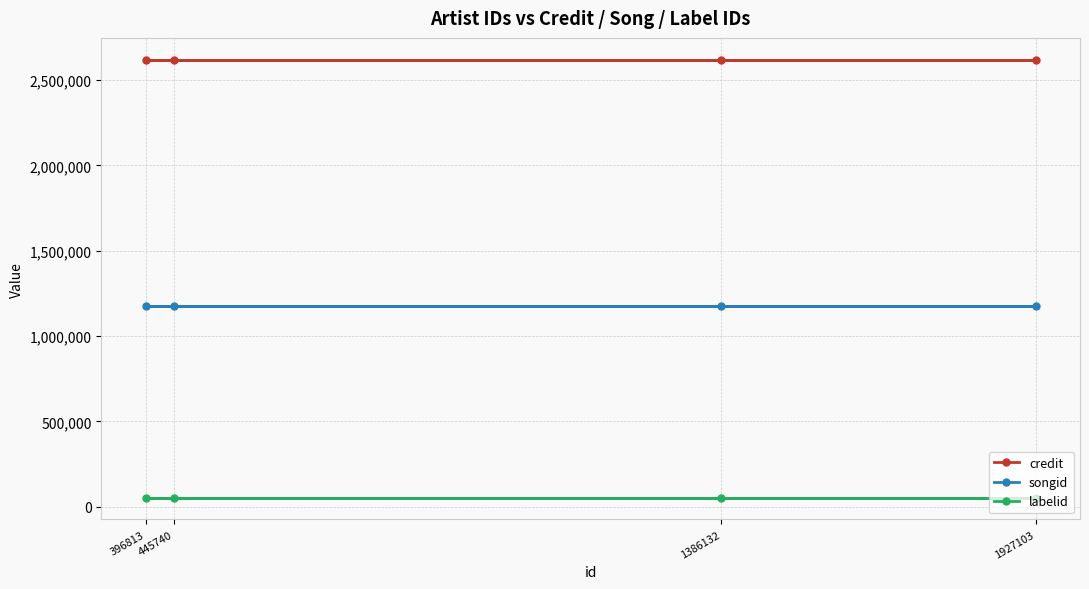

Reading left to right, list all the values displayed in this chart.

credit: 2619684	2619684	2619684	2619684
songid: 1177128	1177128	1177128	1177128
labelid: 53098	53098	53098	53098